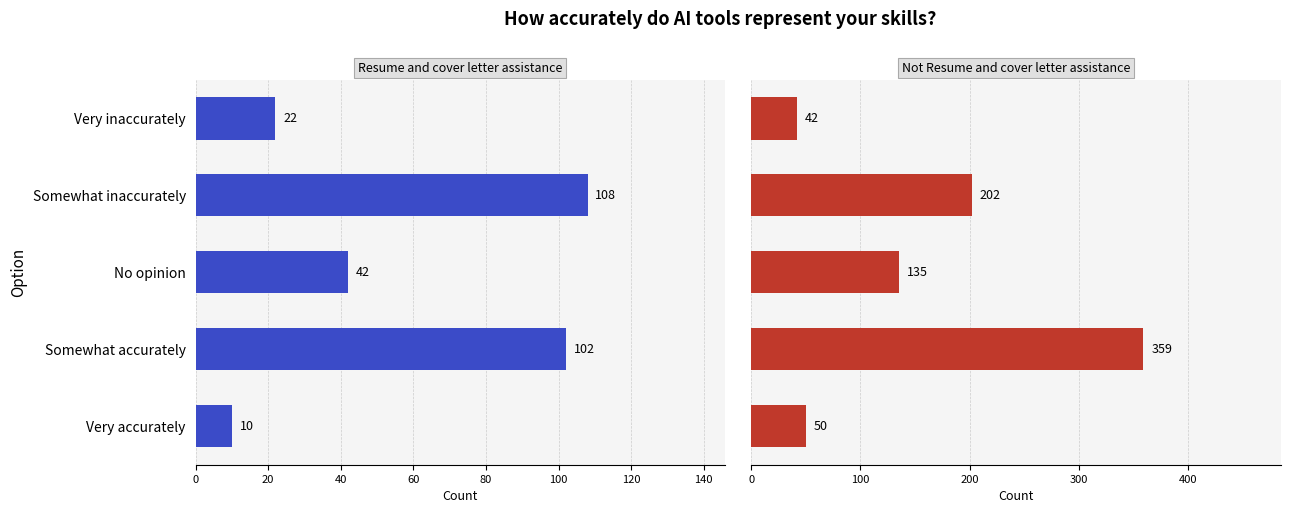

Read the Not Resume and cover letter assistance value at Somewhat inaccurately.

202